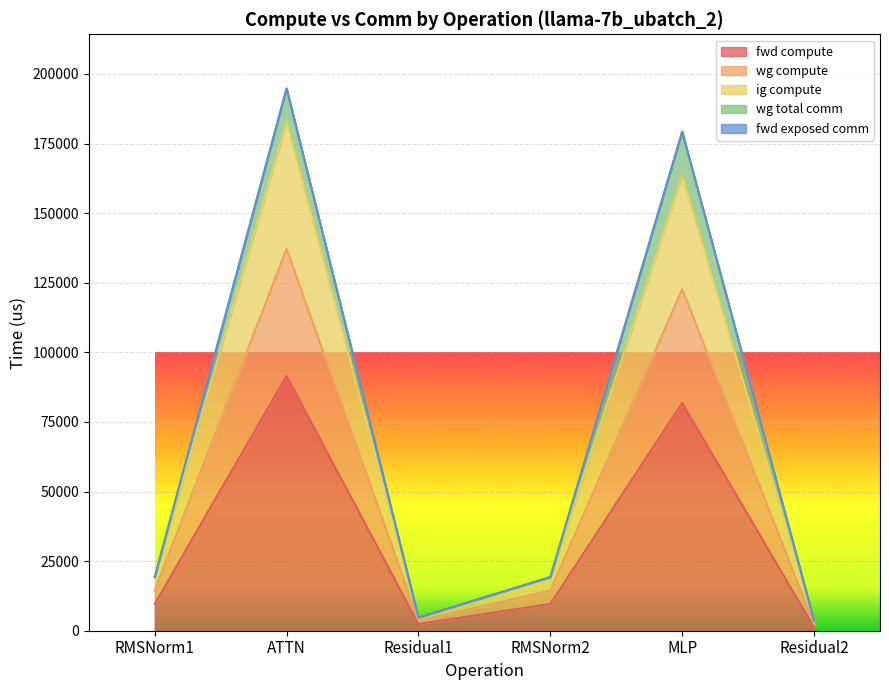

Does the chart display data point markers on the line(s)?

No